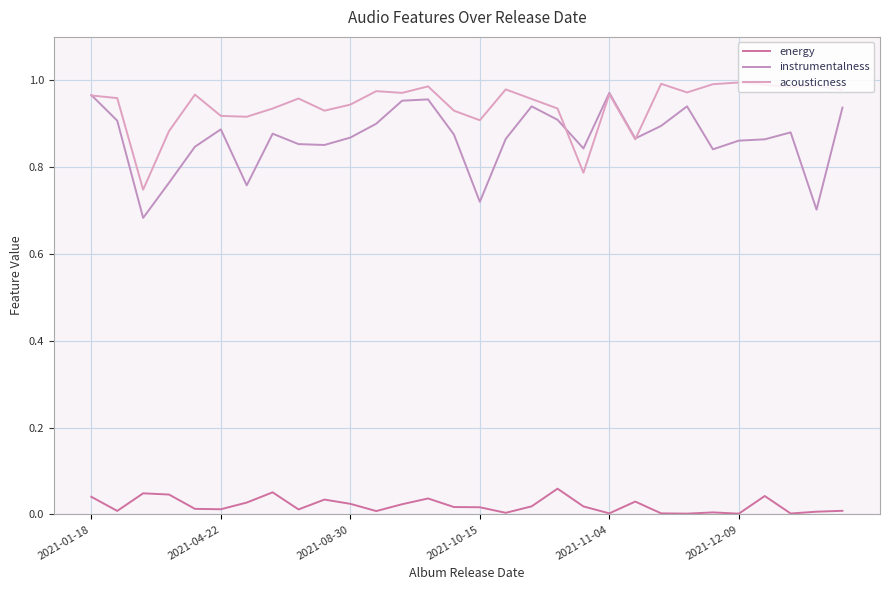

What are all the series names shown in the legend?

energy, instrumentalness, acousticness